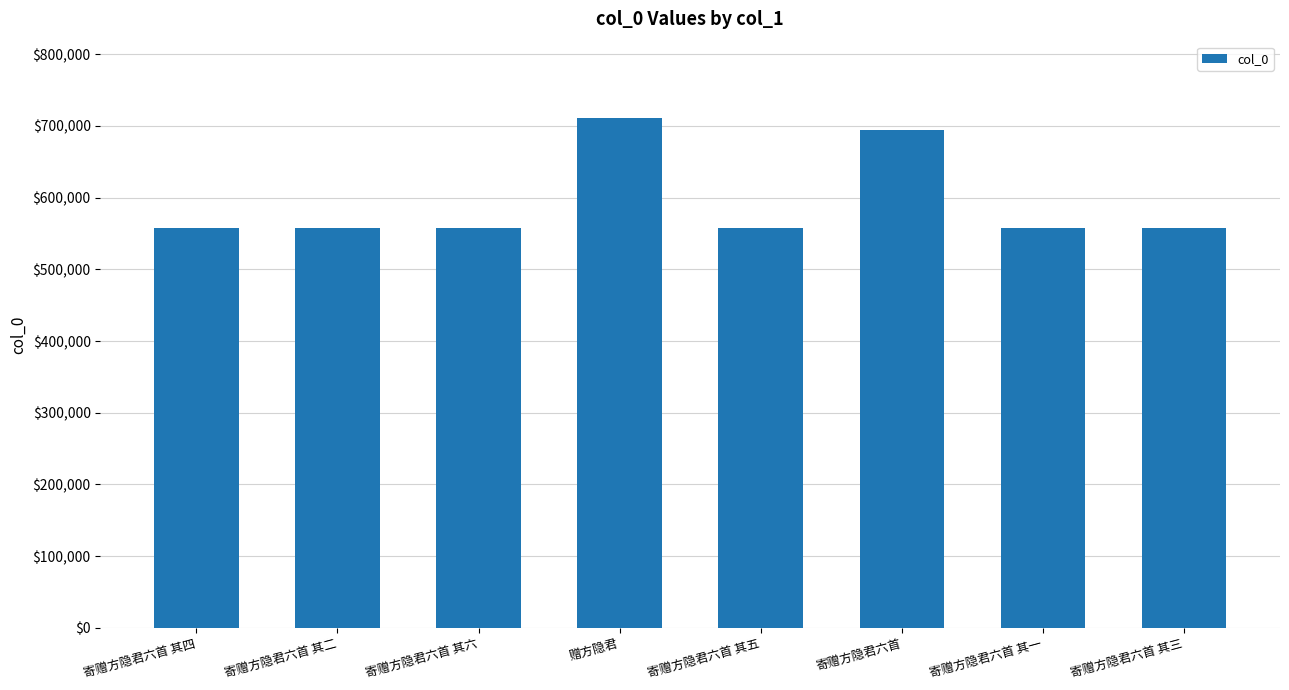

Is it true that the value at 寄赠方隐君六首 其六 is 933064?

False